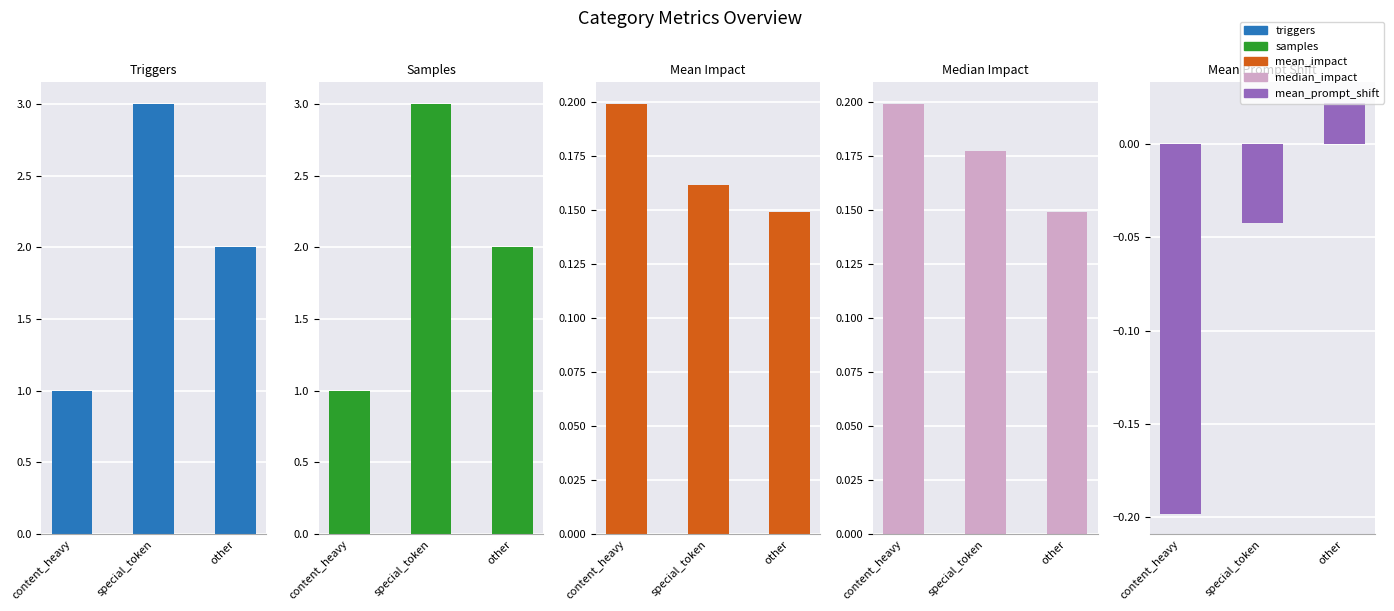

What is the maximum value for mean_impact?

0.2